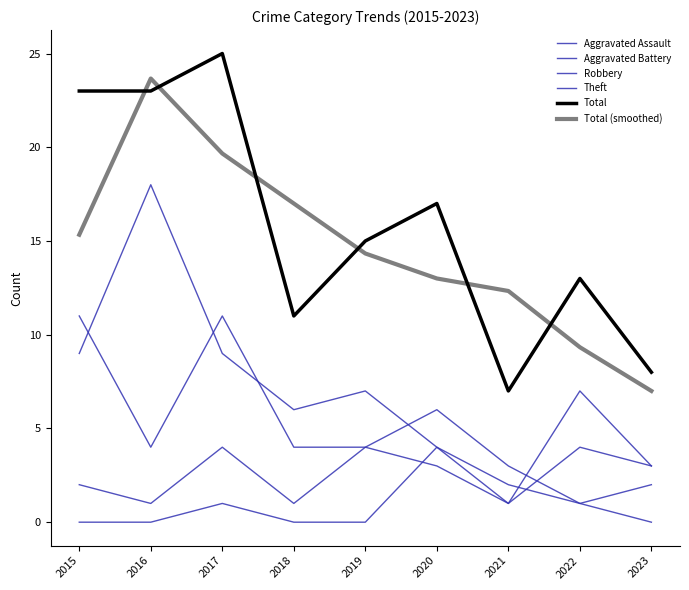

Where is Robbery nearest to the value 6?

2020